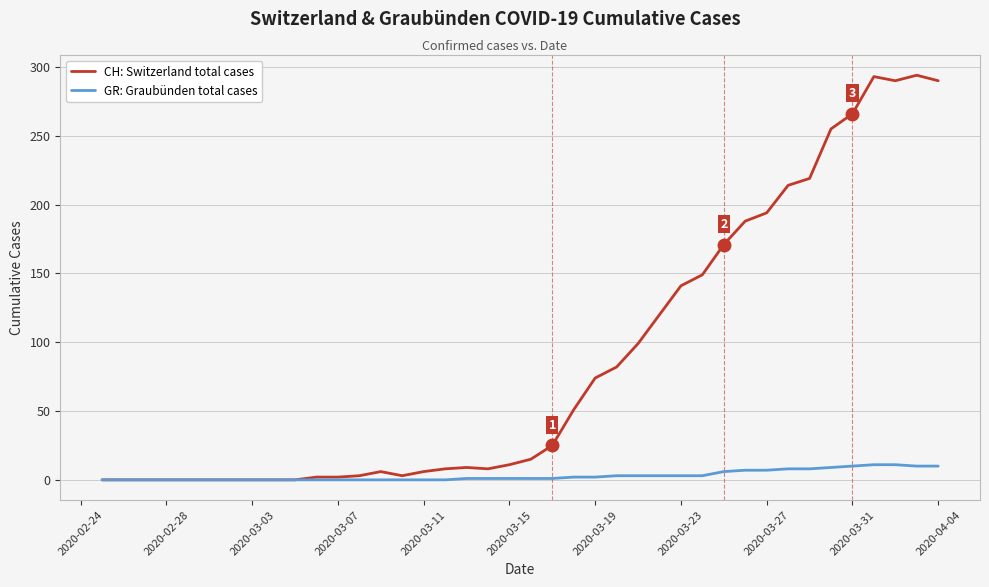

What is the highest value of the GR: Graubünden total cases series?

11